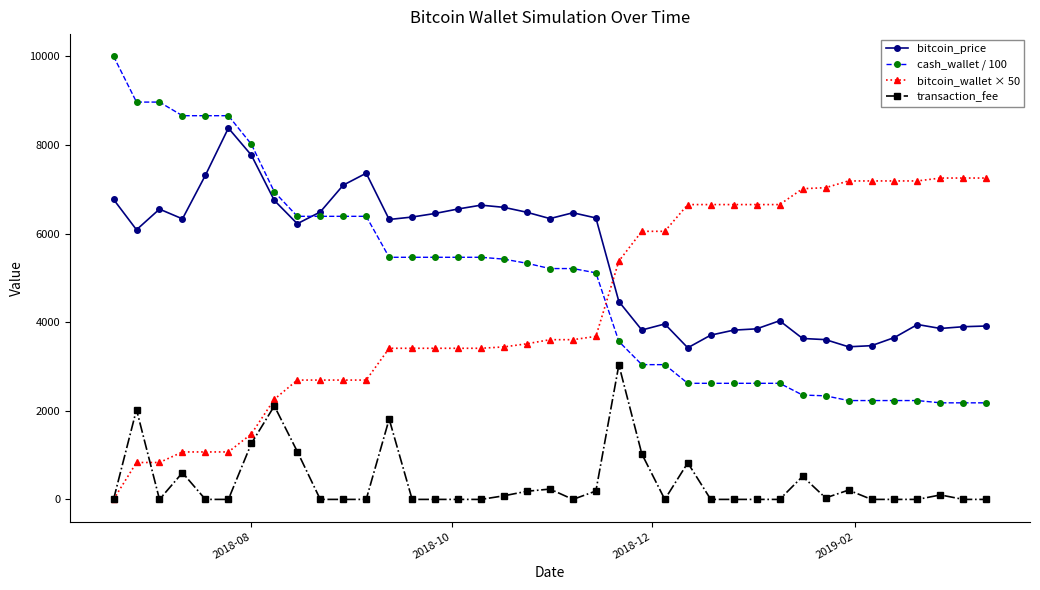

Rank the series by their maximum value, from highest to lowest.

cash_wallet / 100, bitcoin_price, bitcoin_wallet × 50, transaction_fee